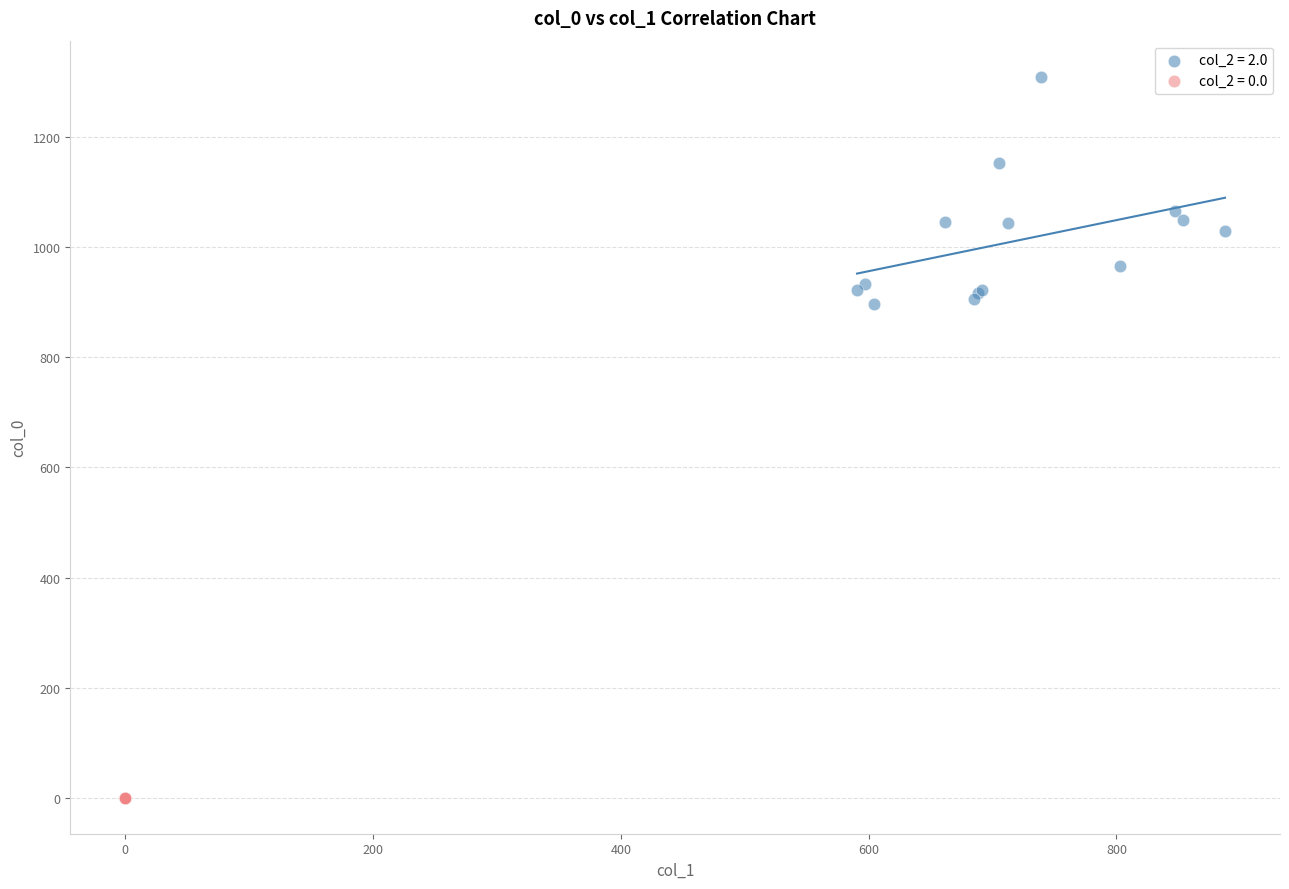

Which series reaches the maximum Y coordinate?

col_2 = 2.0